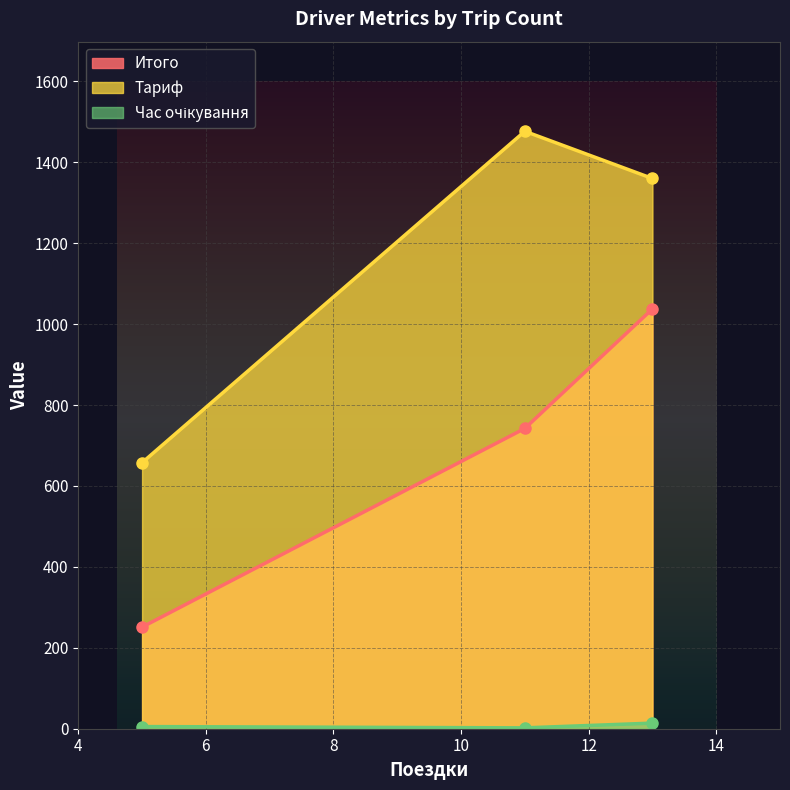

What is the highest value of the Итого series?

1037.5